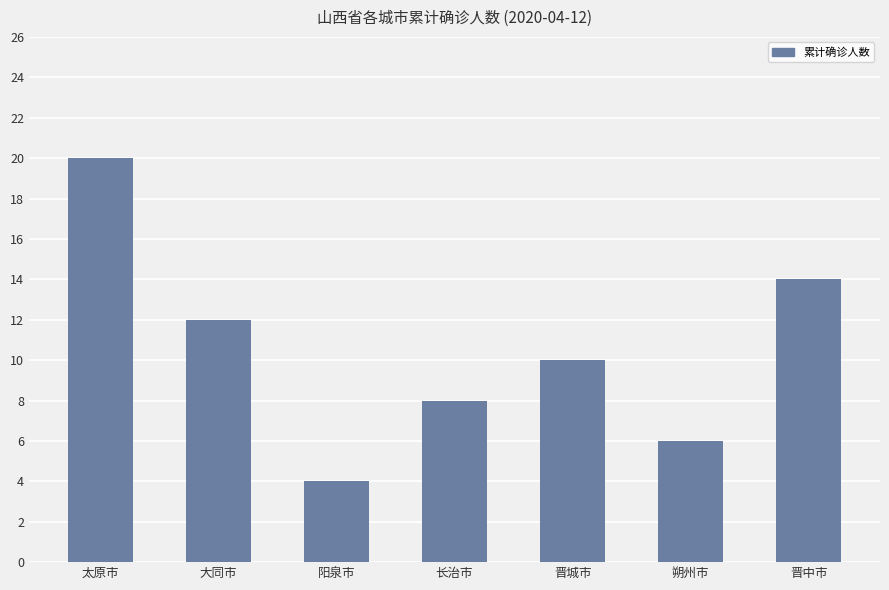

How many data points are less than 10?

3